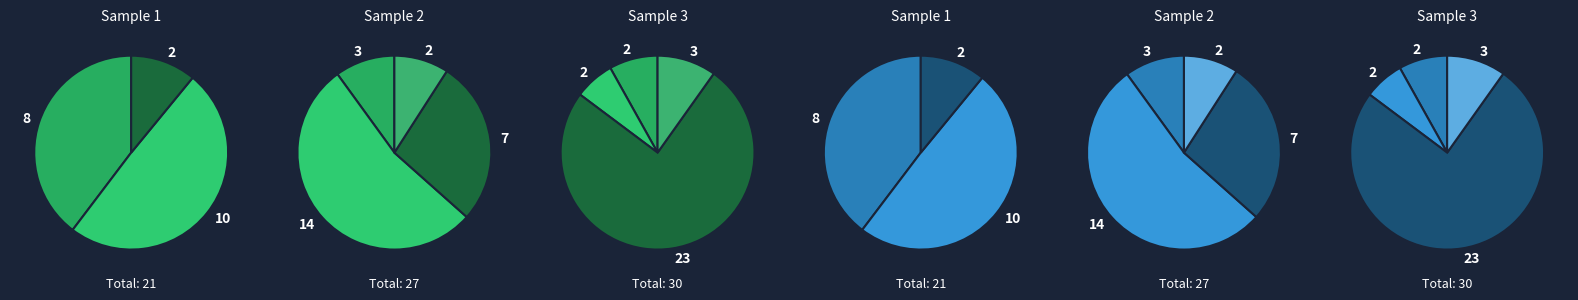

What percentage is NOT represented by HD8_Pro?

96.2%